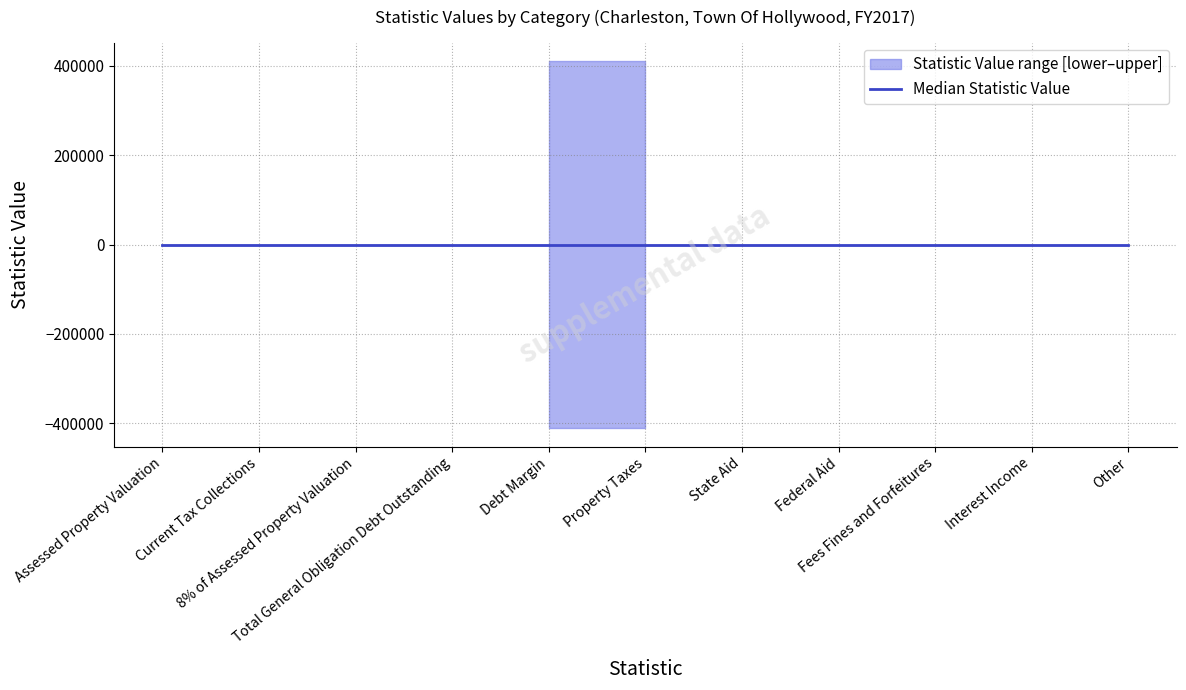

Reading left to right, extract all data points from this chart.

upper: 0	0	0	0	411000	0	0	0	0	0	0
median: 0	0	0	0	0	0	0	0	0	0	0
lower: 0	0	0	0	-411000	0	0	0	0	0	0